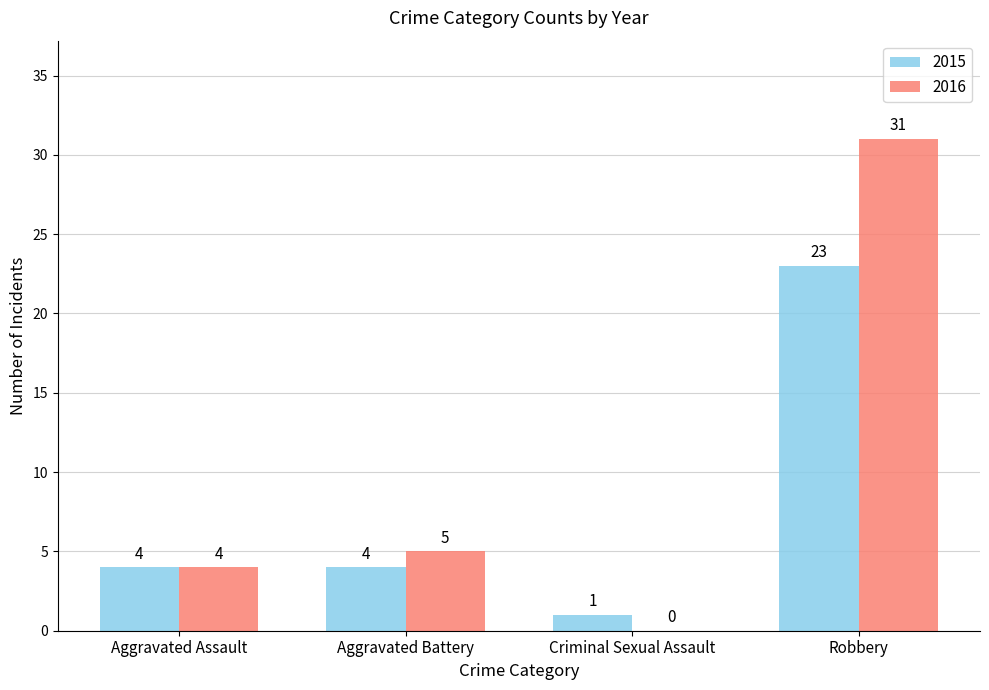

Which series changed the most between Aggravated Battery and Robbery?

2016